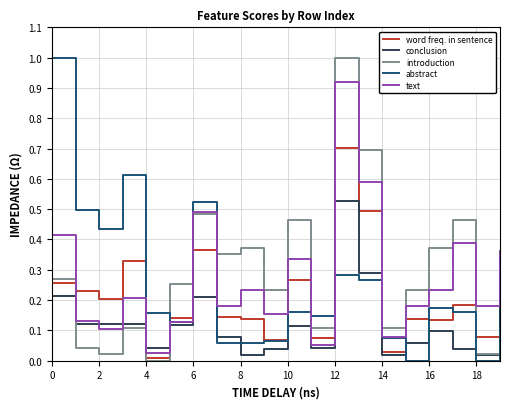

What is the maximum value shown in the chart?

1.0